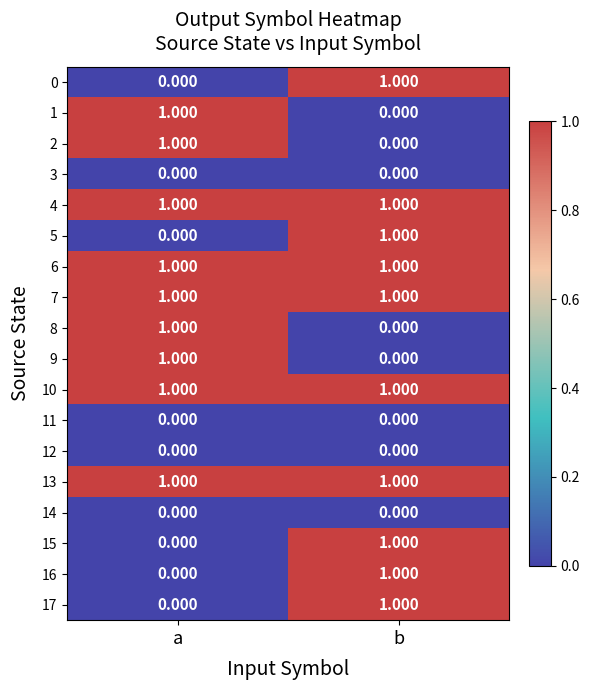

List the labels in order of 9 value, smallest first.

b, a